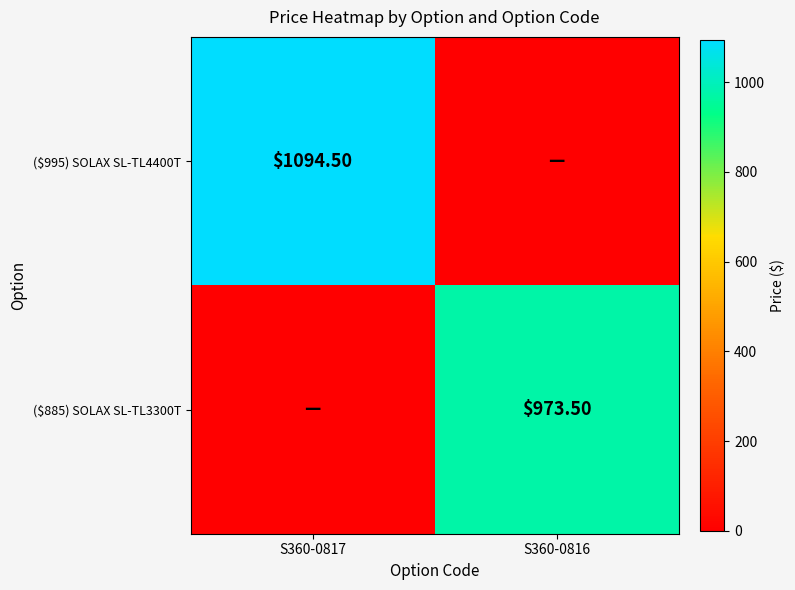

Is it true that ($885) SOLAX SL-TL3300T equals 973.5 at S360-0816?

True